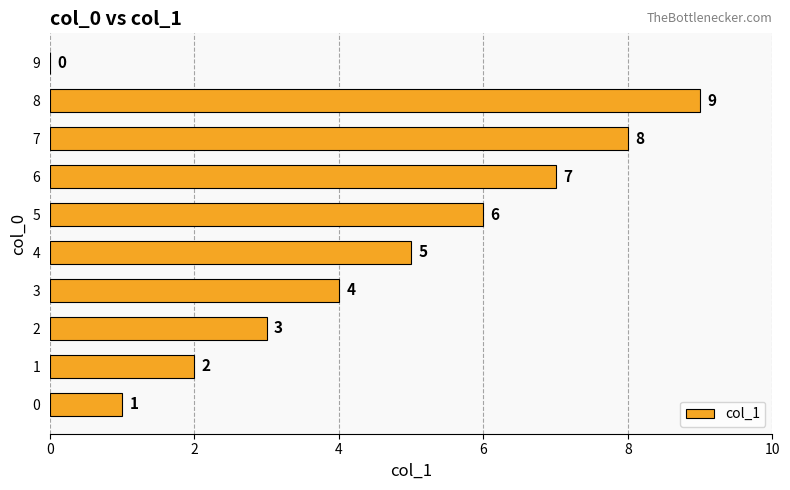

True or false: the data shows 12 at 8.

False